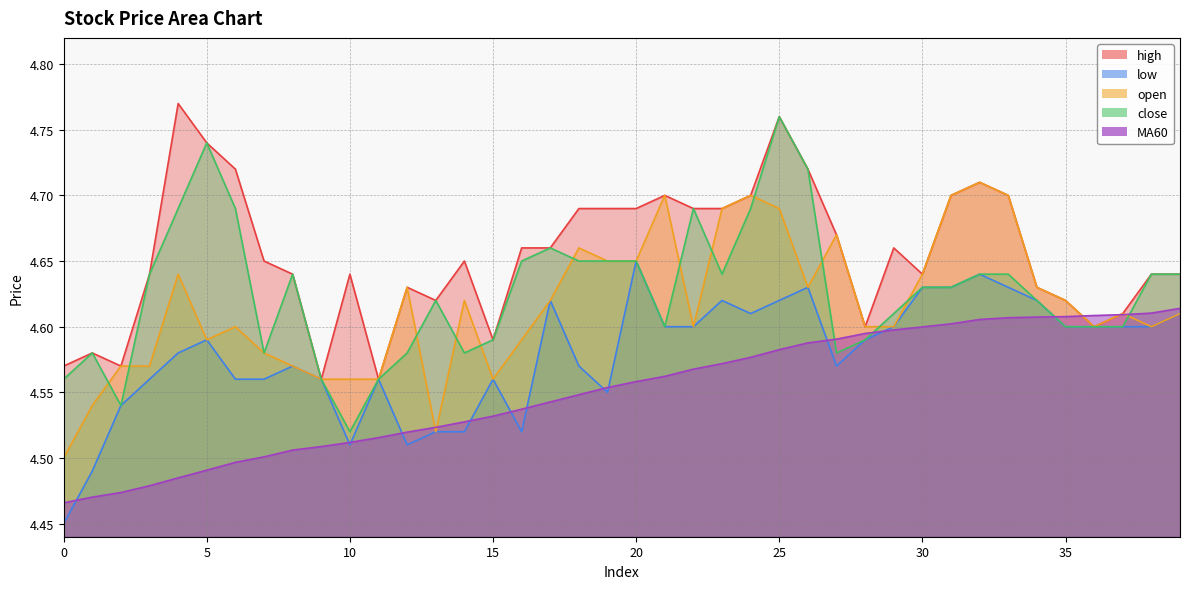

Which series has the largest total across all categories?

high